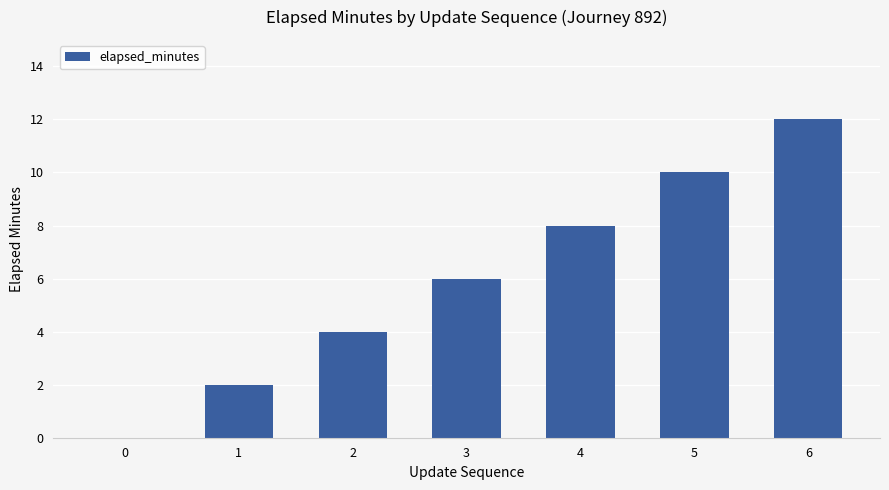

What is the sum of all values?

42